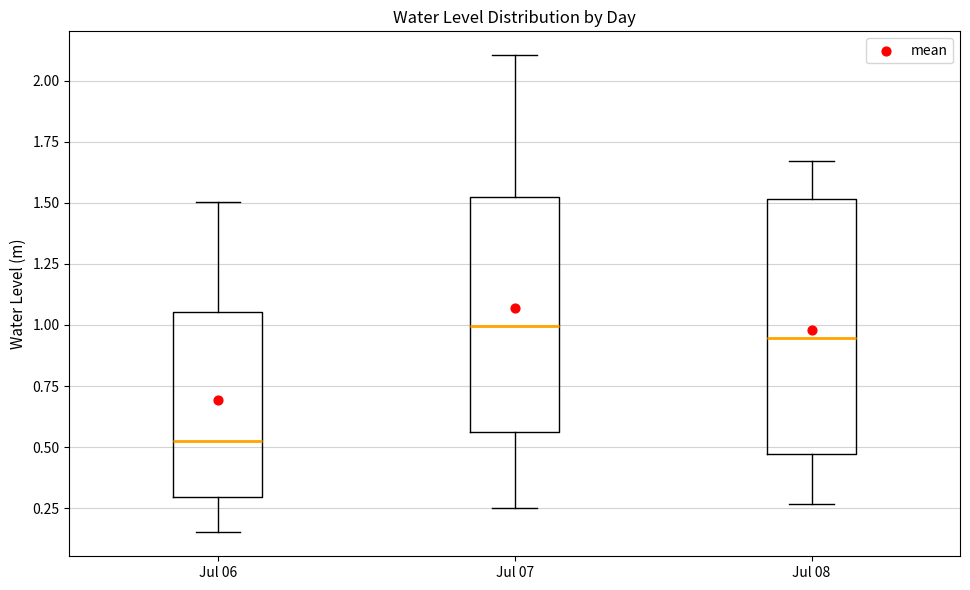

Reading left to right, read every box against the y-axis: the position of its median line, the range the box covers, and the ends of its whiskers. The values are not printed on the chart, so give them approximately, as read against the axis.

Jul 06: median 0.55, box 0.30 to 1.05, whiskers 0.15 to 1.50
Jul 07: median 1.00, box 0.55 to 1.50, whiskers 0.25 to 2.10
Jul 08: median 0.95, box 0.45 to 1.50, whiskers 0.25 to 1.65